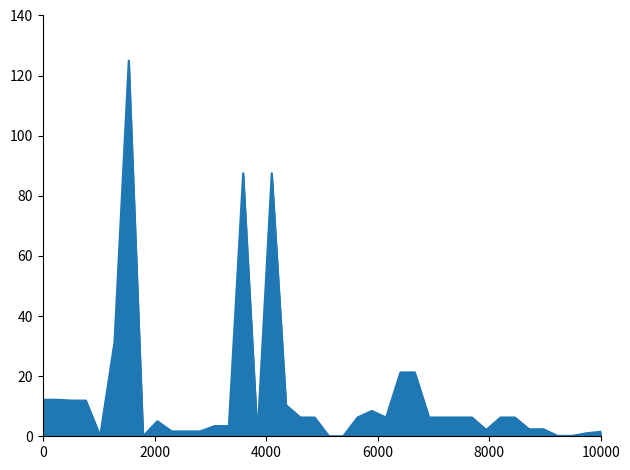

What is the difference between the maximum and minimum values?

125.0